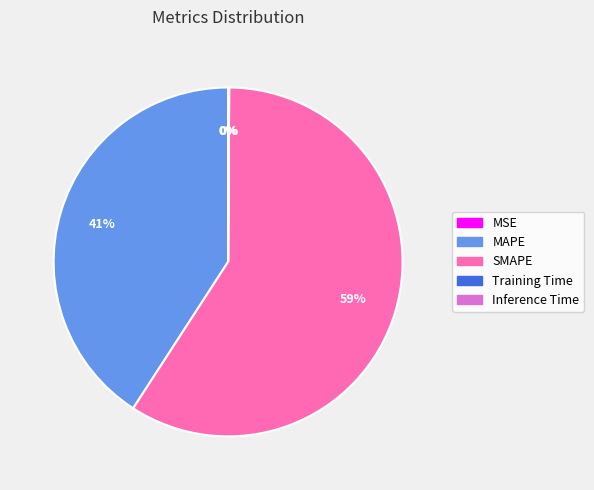

To the nearest percent, what percentage of the pie is MAPE?

41%